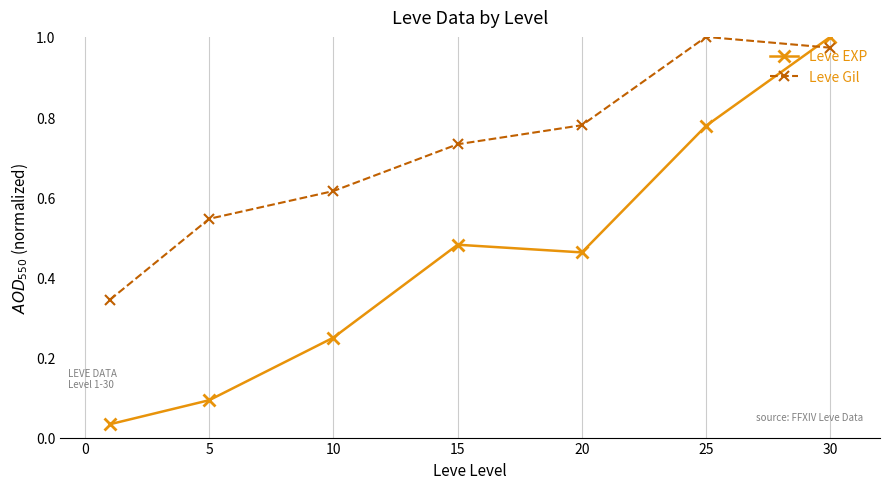

True or false: Leve EXP and Leve Gil cross at least once.

True